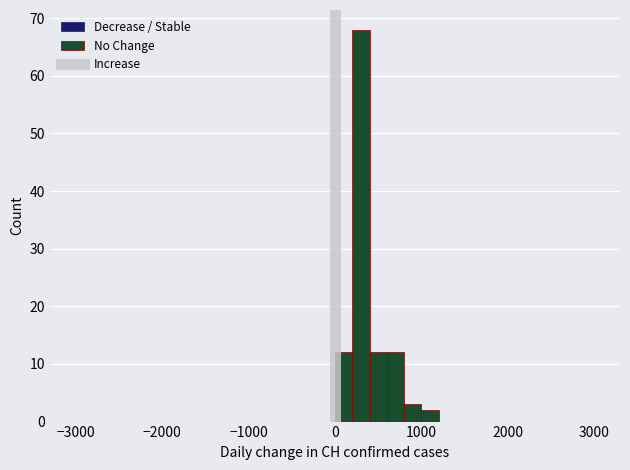

Around what value on the x-axis is the tallest bar? Give the approximate position of its centre, as read against the axis.

300